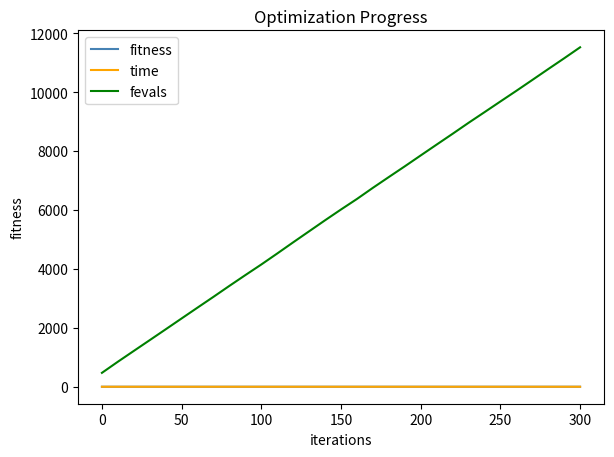

True or false: fevals and fitness intersect in this chart.

False